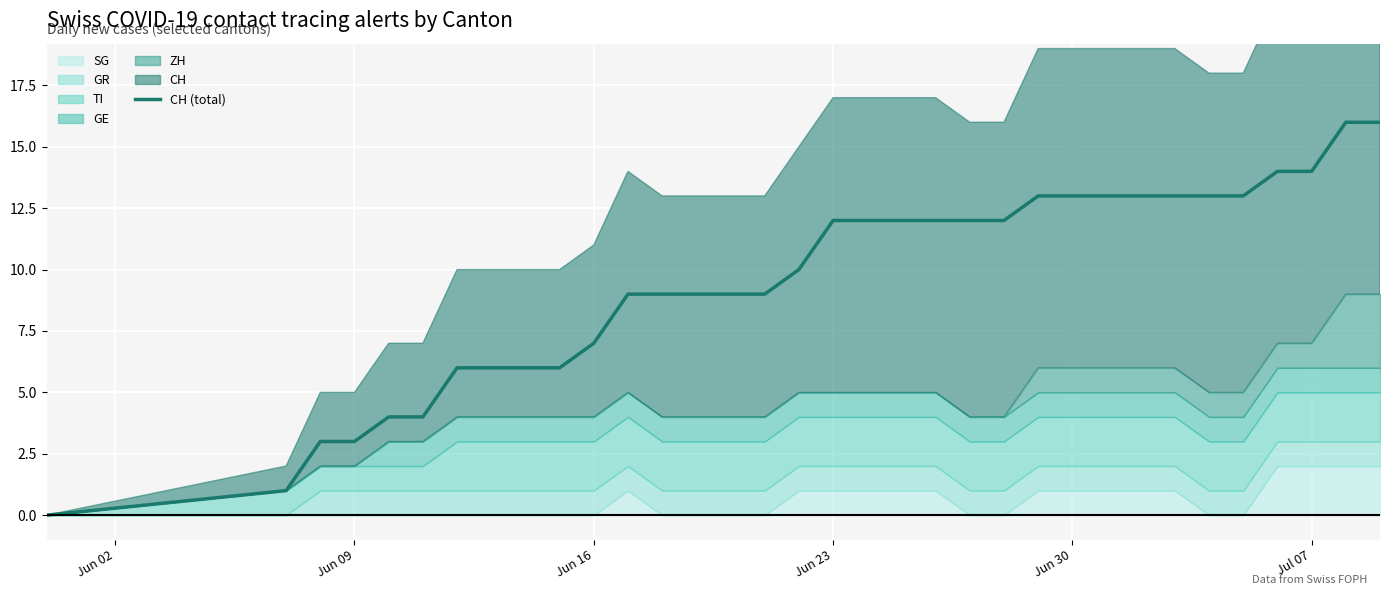

At which category does the chart reach its minimum across all series?

Jun 02